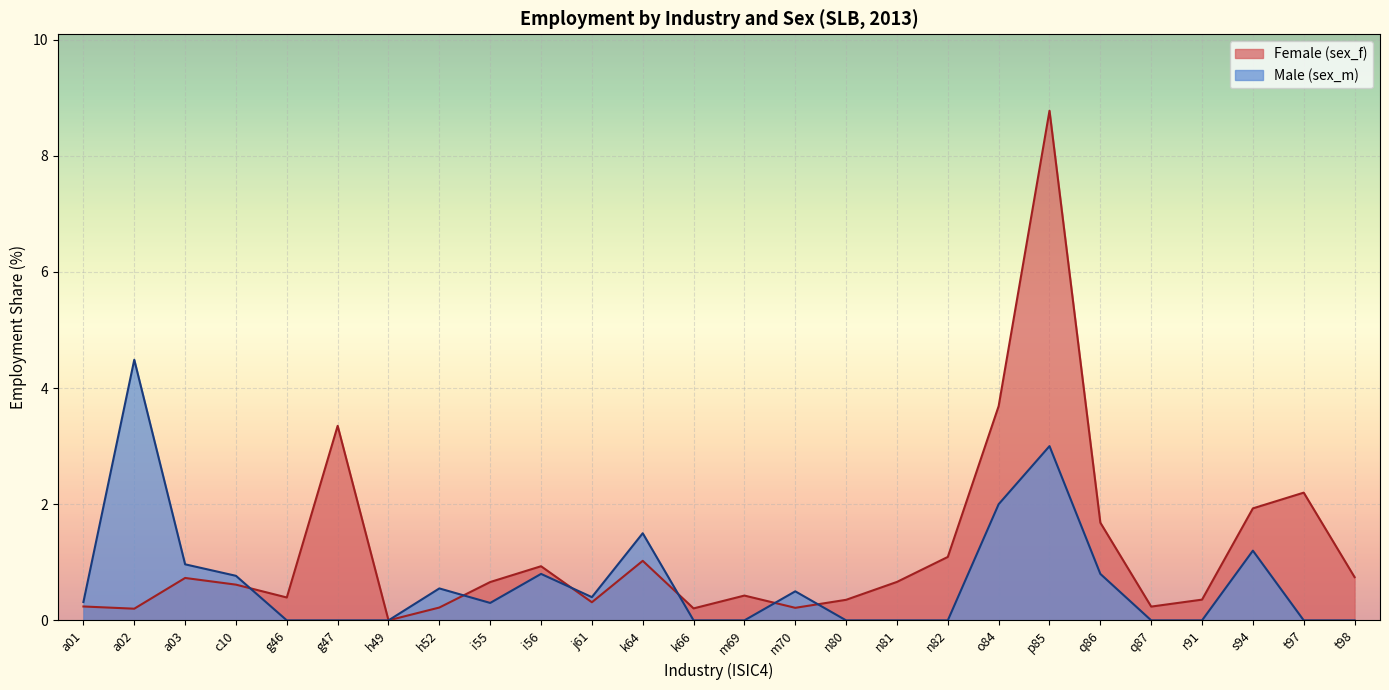

Rank the series by their average value, from lowest to highest.

Male (sex_m), Female (sex_f)